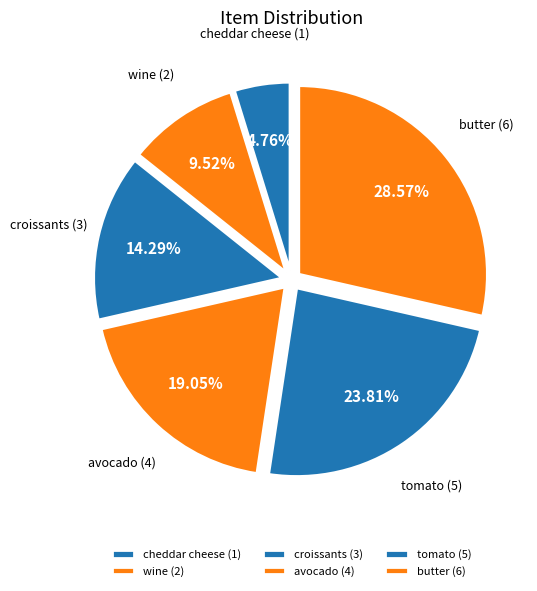

How many segments does this pie chart have?

6